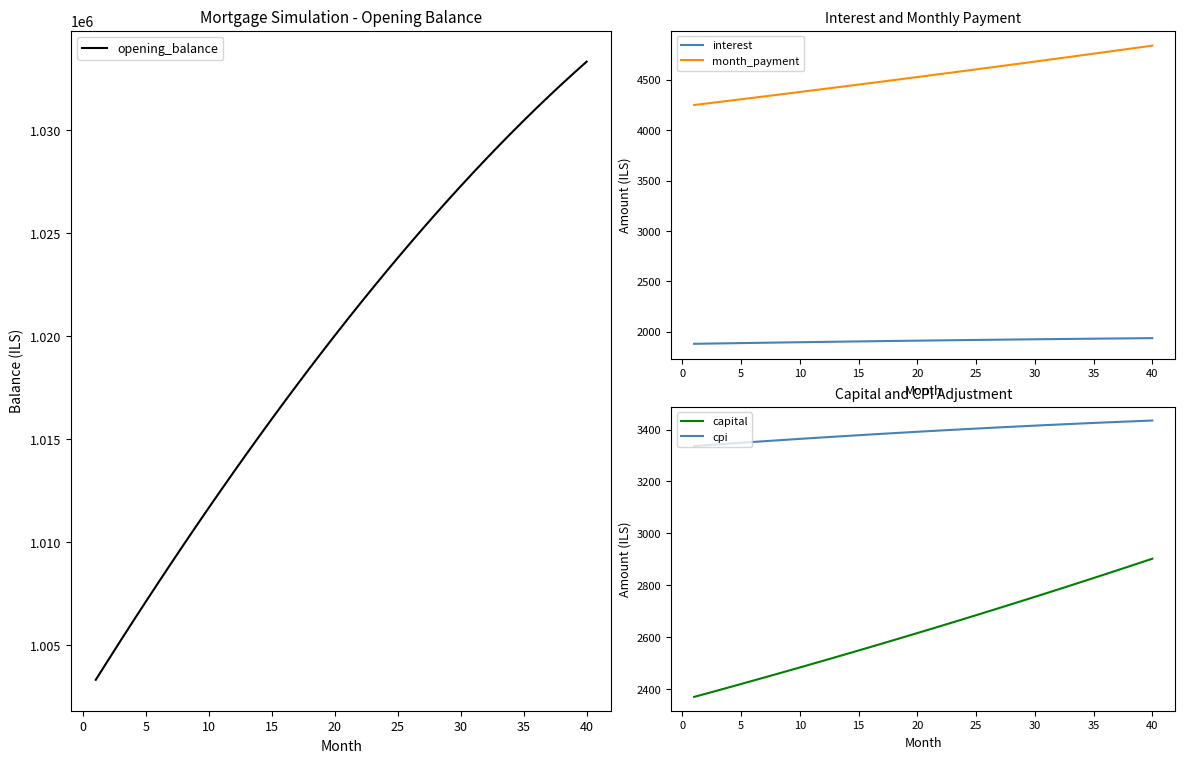

Which series has the largest total across all categories?

opening_balance